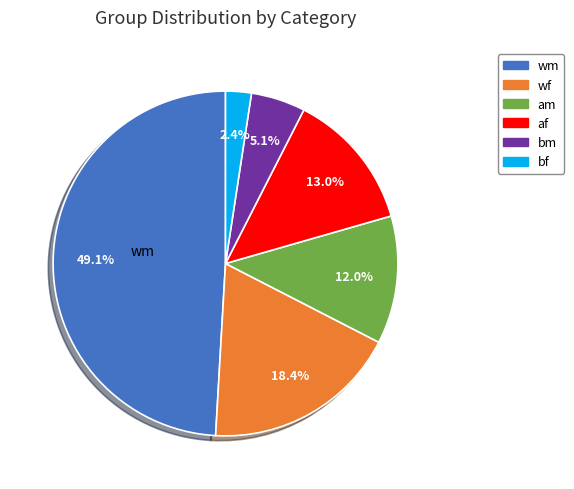

What percentage is NOT represented by wm?

50.9%